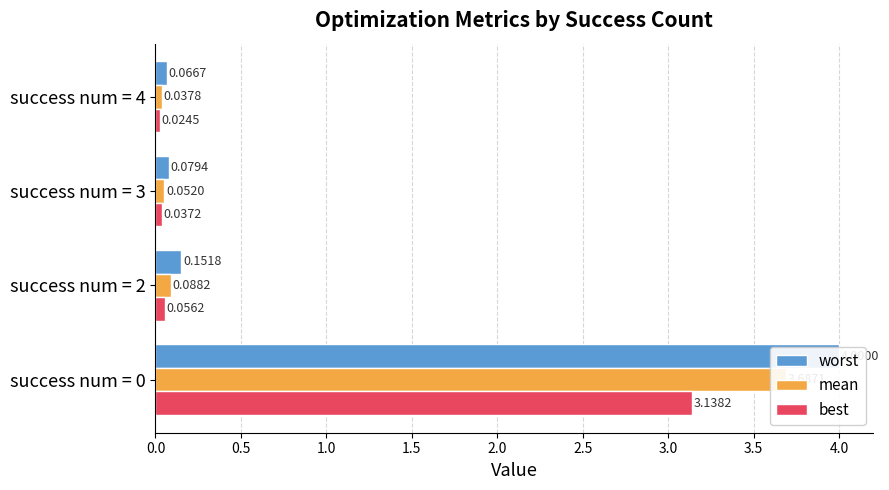

Reading left to right, transcribe all the data shown in this chart.

worst: 4.0	0.2	0.1	0.1
mean: 3.7	0.1	0.1	0.0
best: 3.1	0.1	0.0	0.0